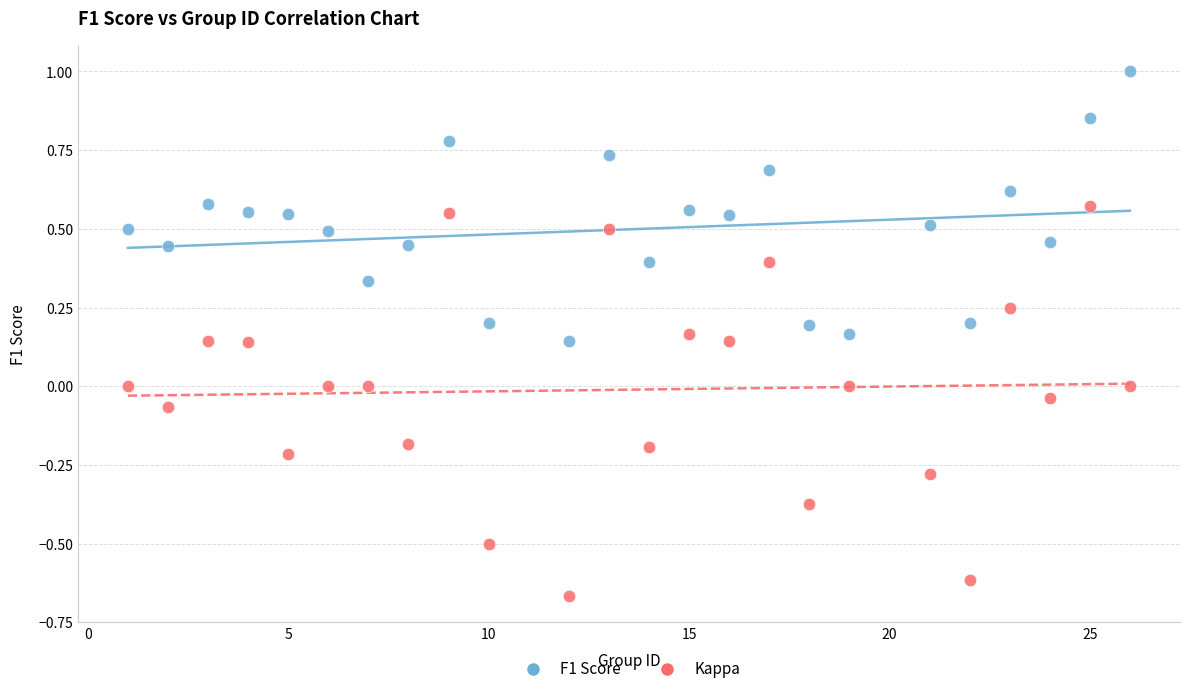

What is the X range (max minus min) for the scatter plot?

25.0